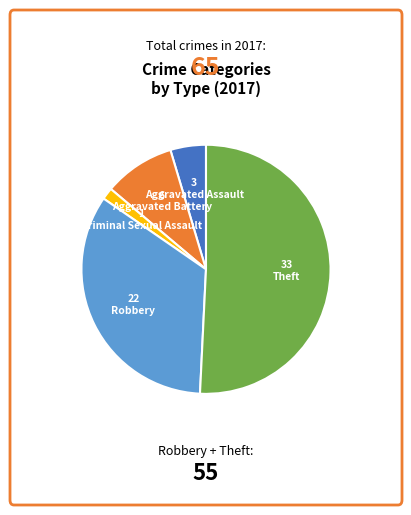

Does any single category account for the majority?

Yes